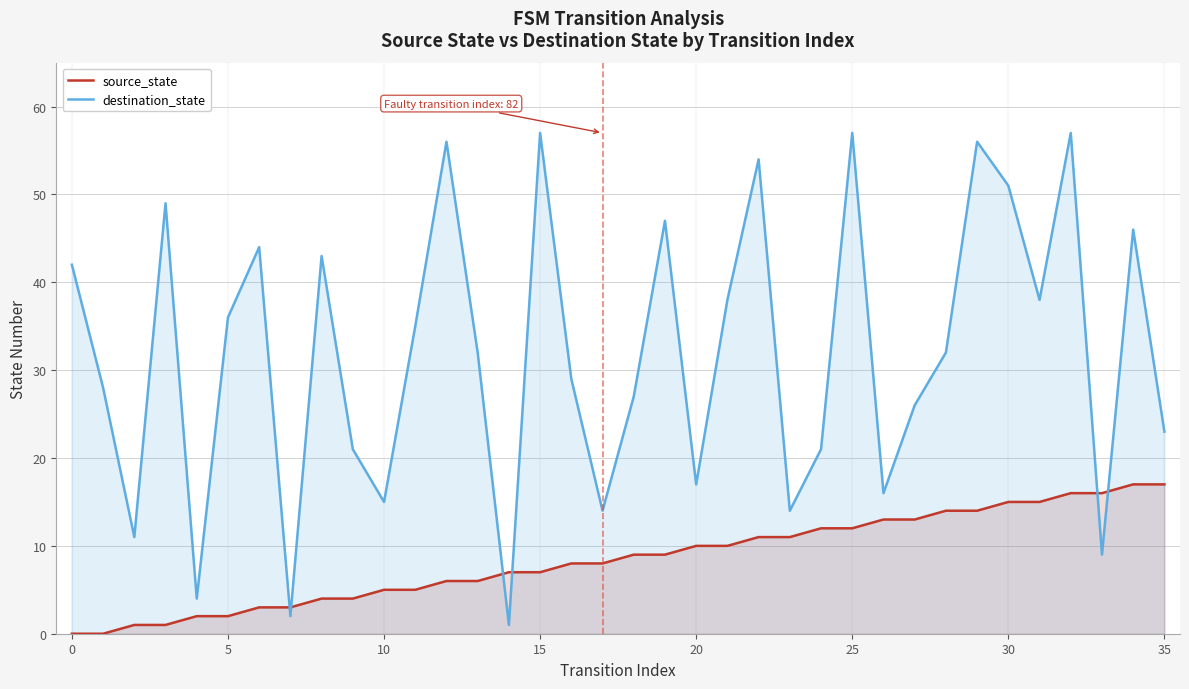

Which series ends up on top after the final intersection of destination_state and source_state?

destination_state